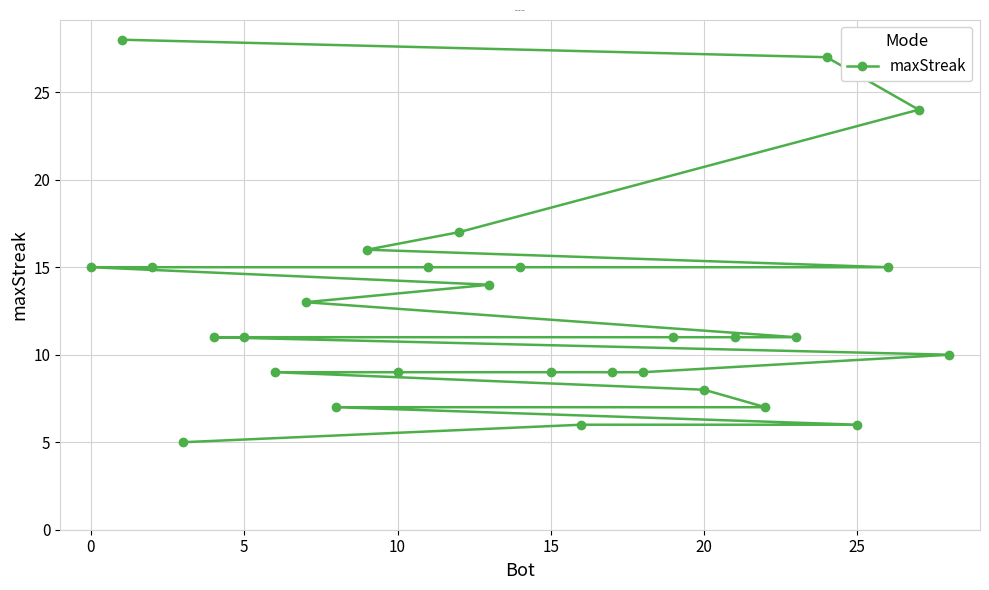

What is the sum of all values?

363